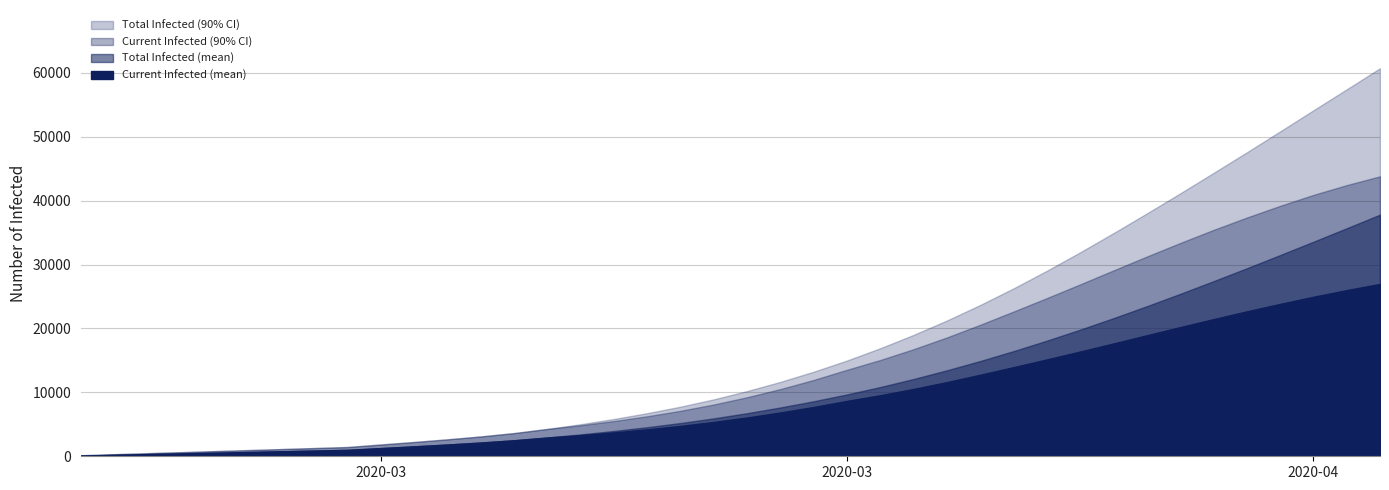

True or false: predicted_total_infected_lower has a value of 71 at 2.

False